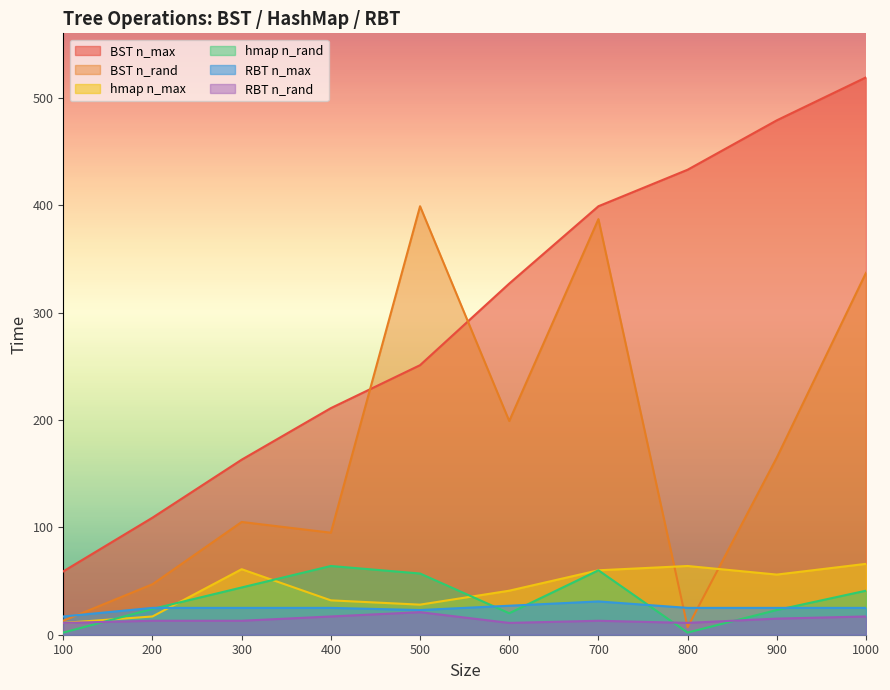

Where is BST n_max nearest to the value 289?

500